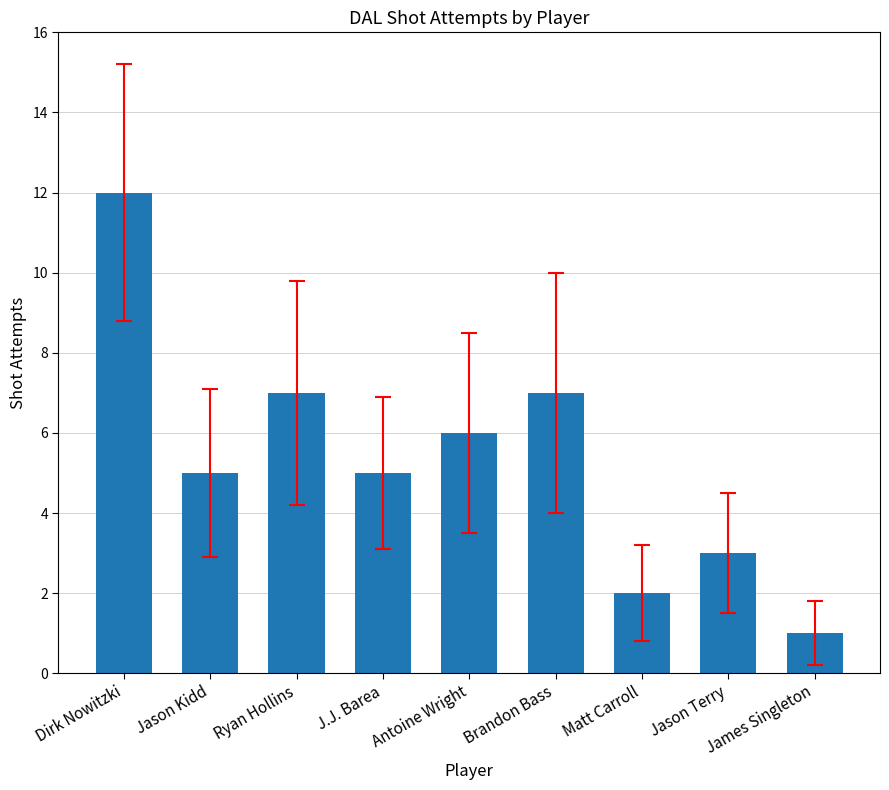

What is the change in value from Brandon Bass to Jason Terry?

-4